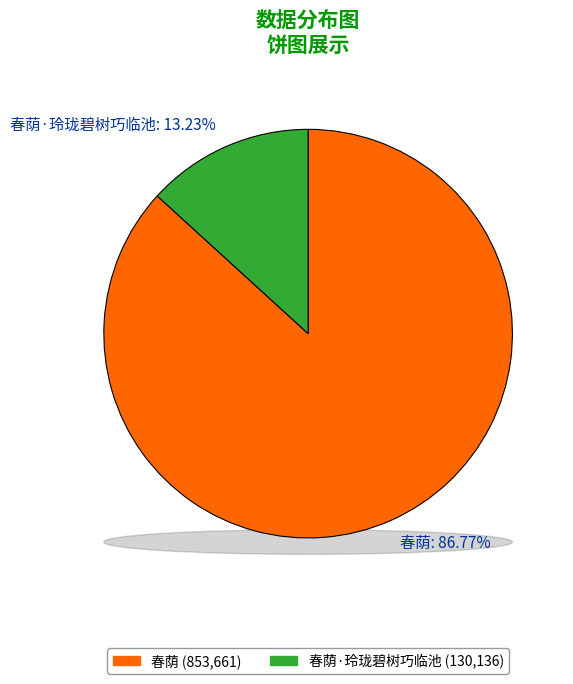

To the nearest percent, what is the difference between the largest and smallest slice percentages?

74%